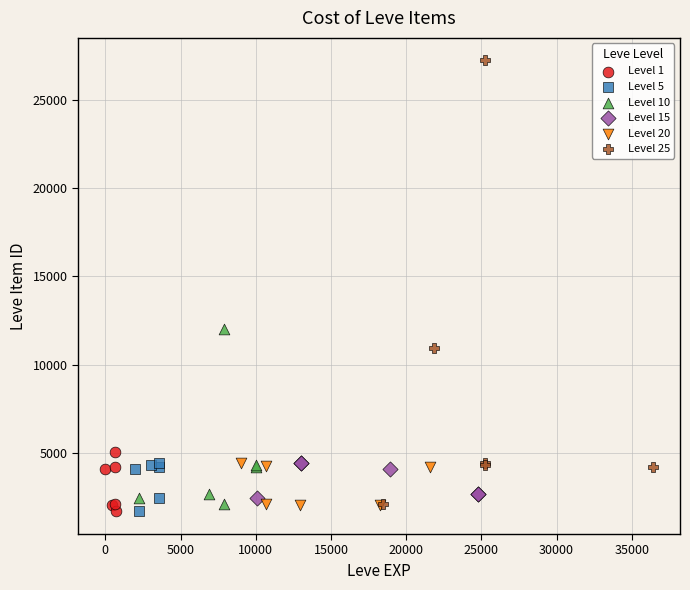

Which series has the largest Y range (max minus min)?

Level 25